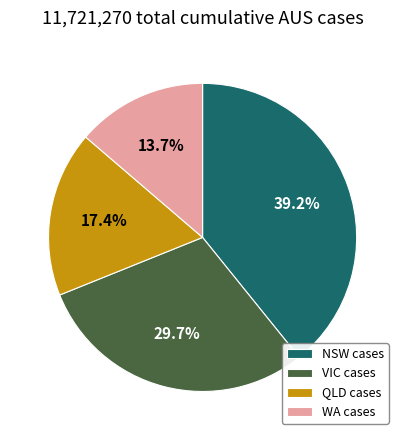

Which category has the smallest portion of the pie?

WA cases